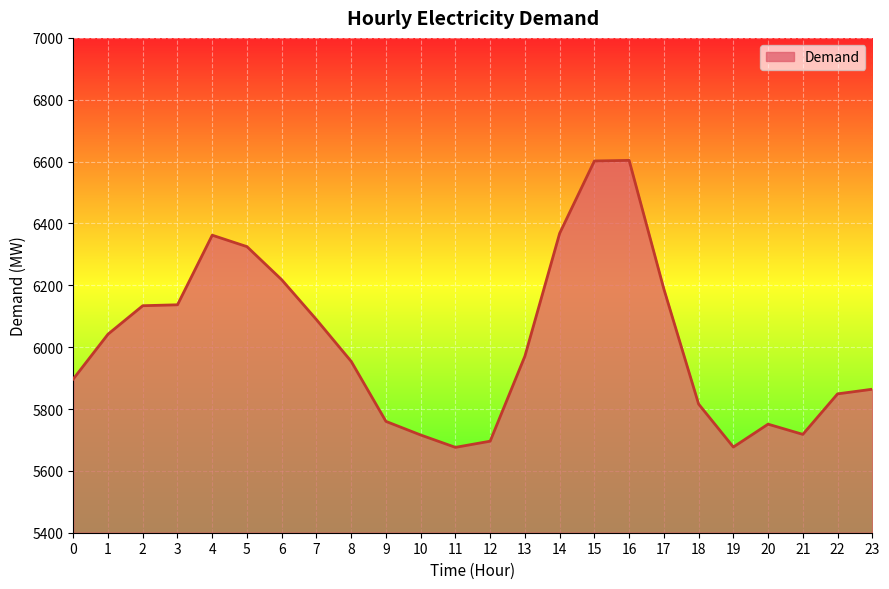

What is the smallest value displayed?

5676